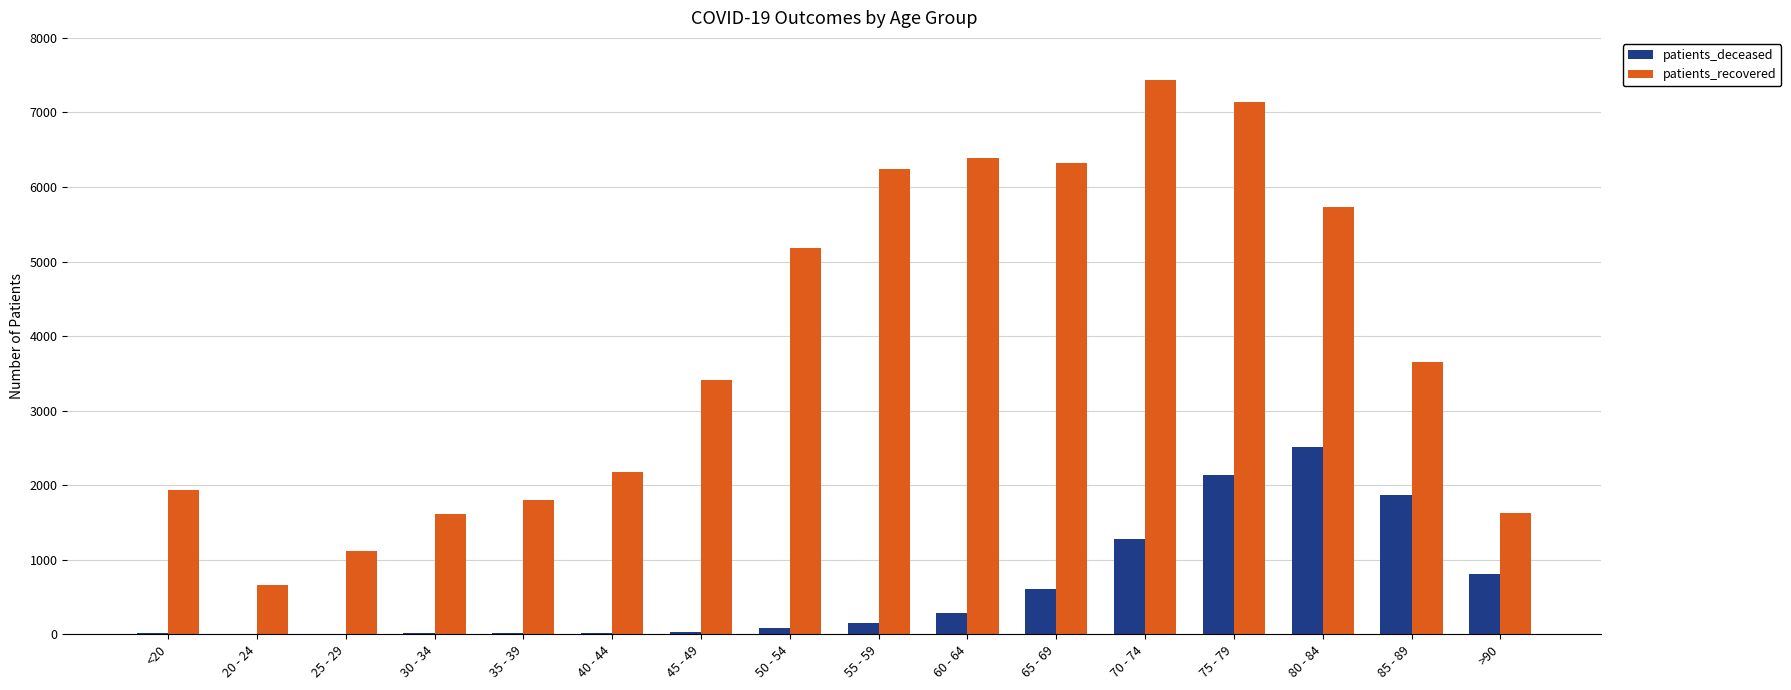

Which label corresponds to the largest value in the chart?

70 - 74